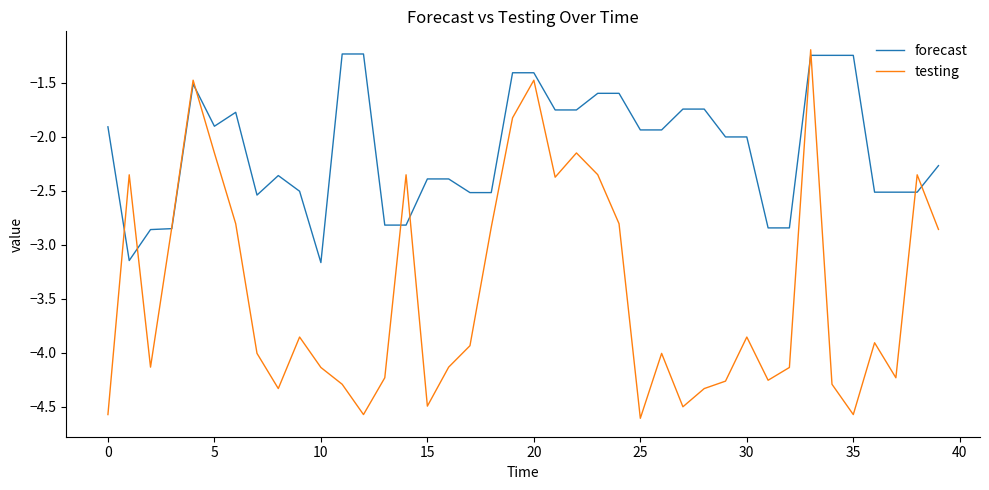

Which series has the largest total across all categories?

forecast